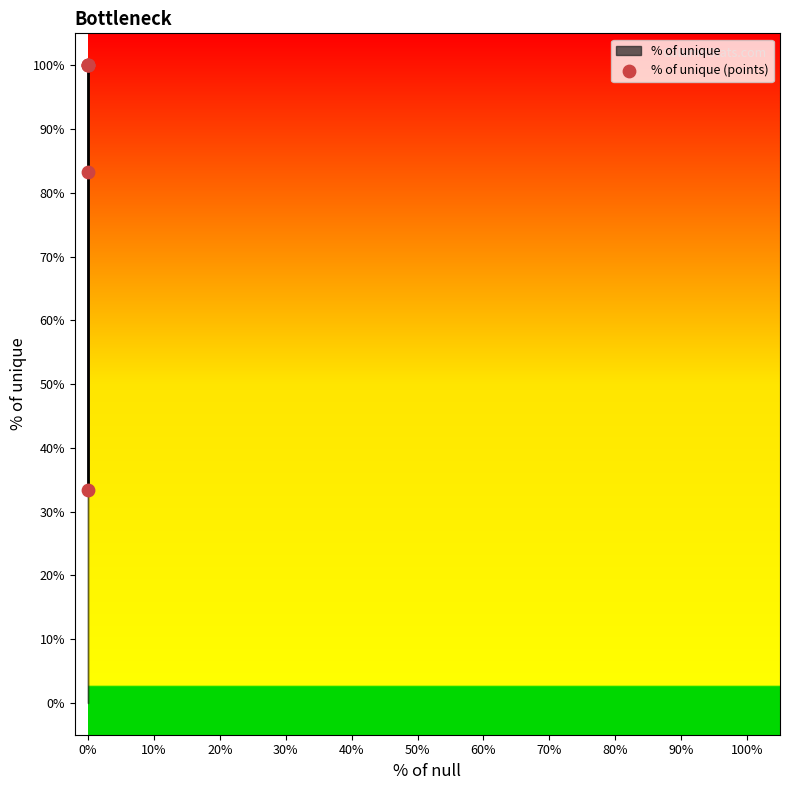

What Y value in the scatter plot is closest to 66?

83.3